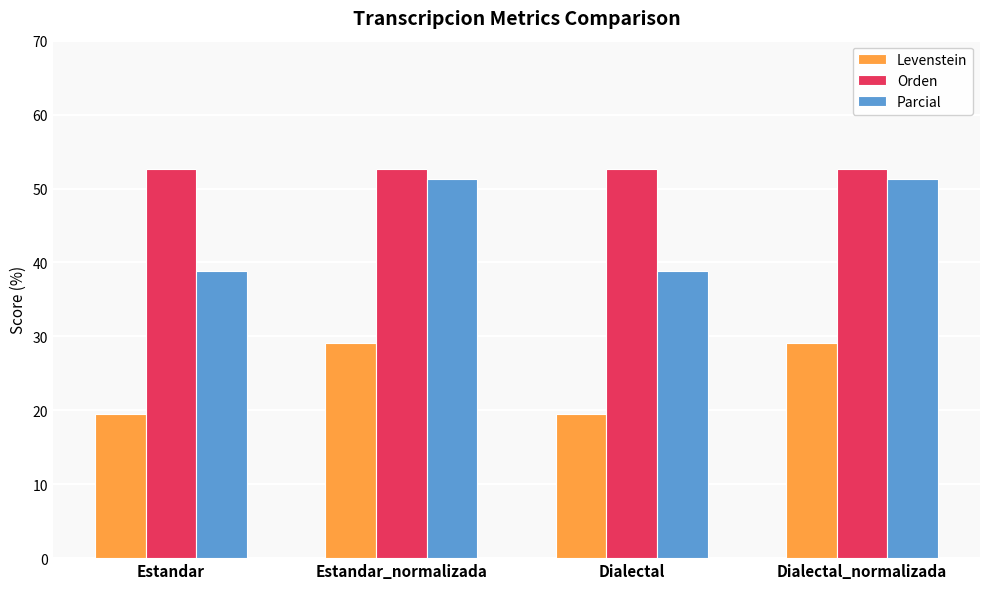

Is it true that Orden equals 32.0 at Estandar_normalizada?

False